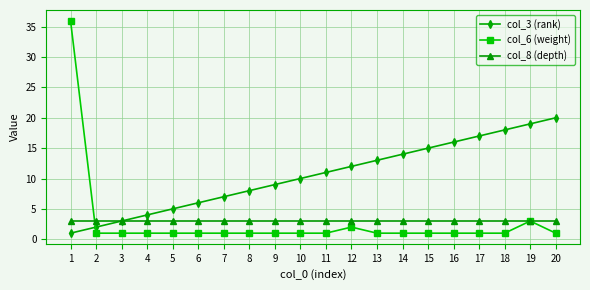

Which label corresponds to the largest value in the chart?

1